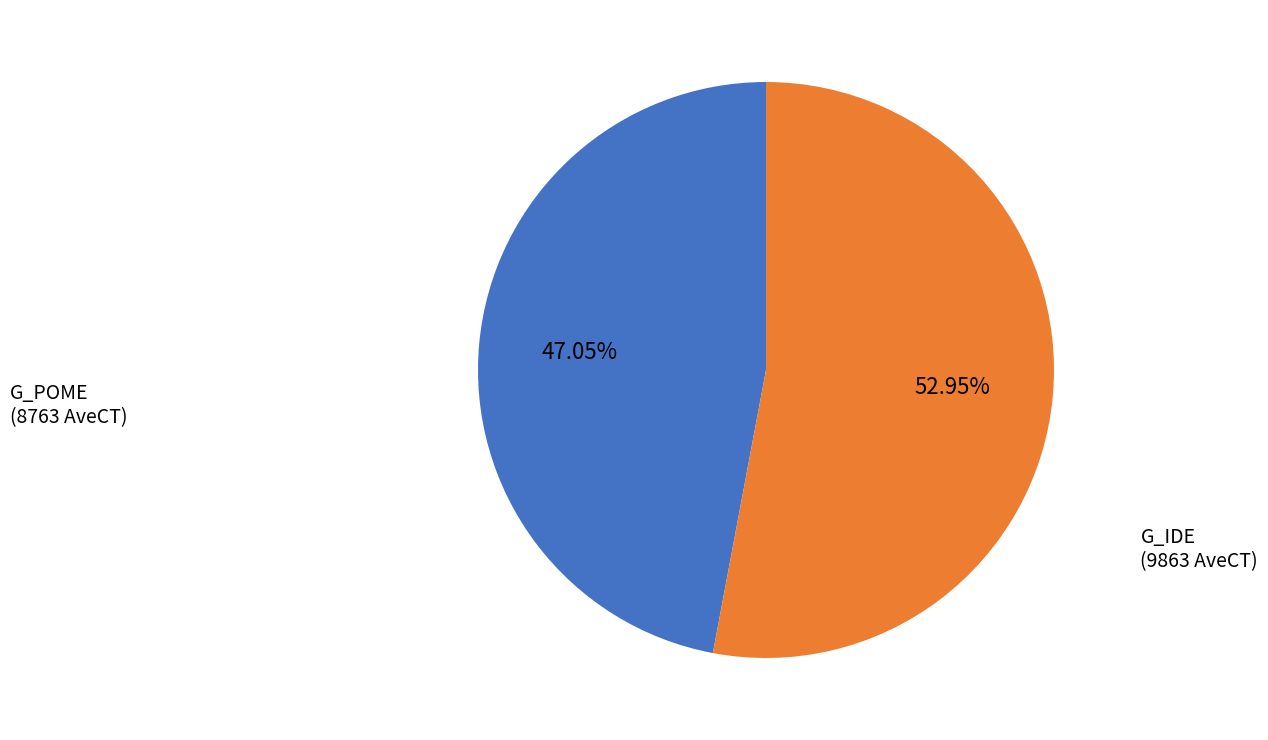

Is there any slice that represents more than half of the pie?

Yes